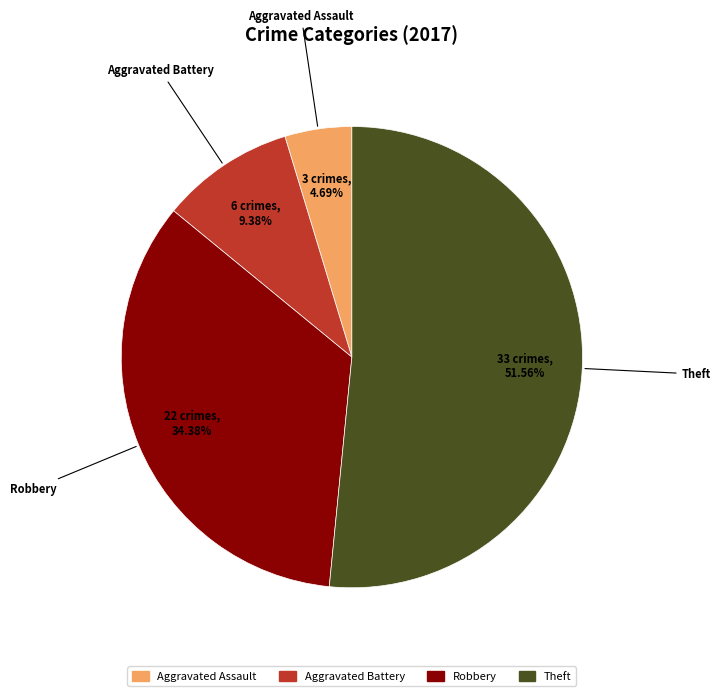

To the nearest percent, what is the combined percentage of Aggravated Battery and Theft?

61%